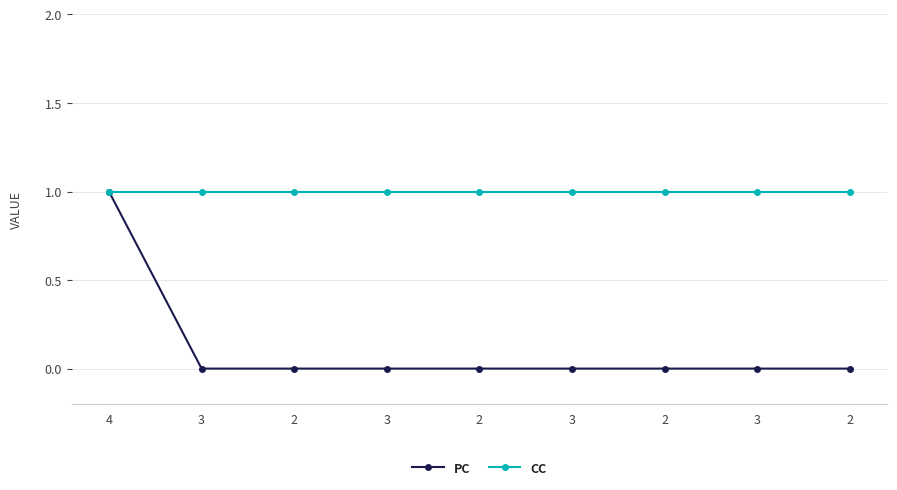

What are all the series names shown in the legend?

PC, CC